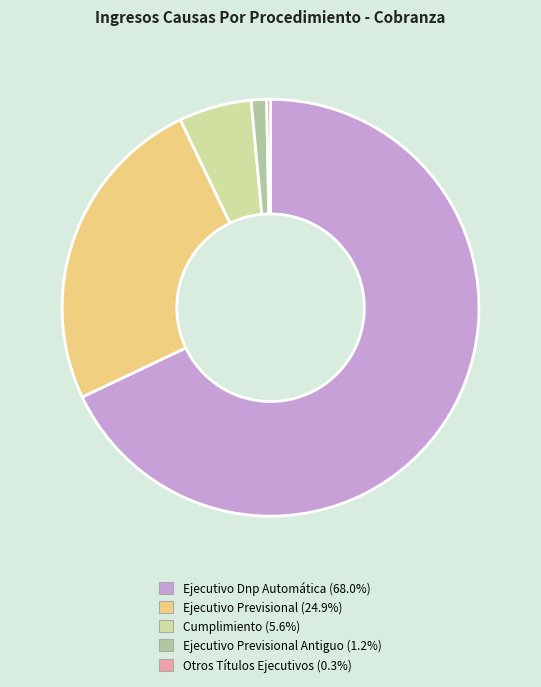

Is there a majority slice in this chart?

Yes